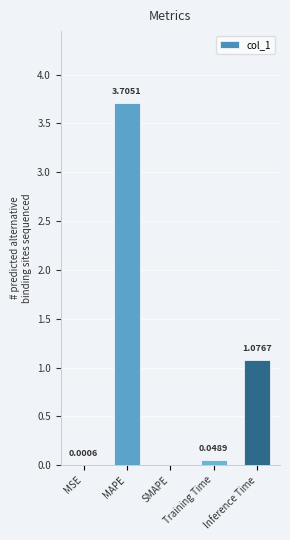

What is the difference between the values at SMAPE and MAPE?

3.7